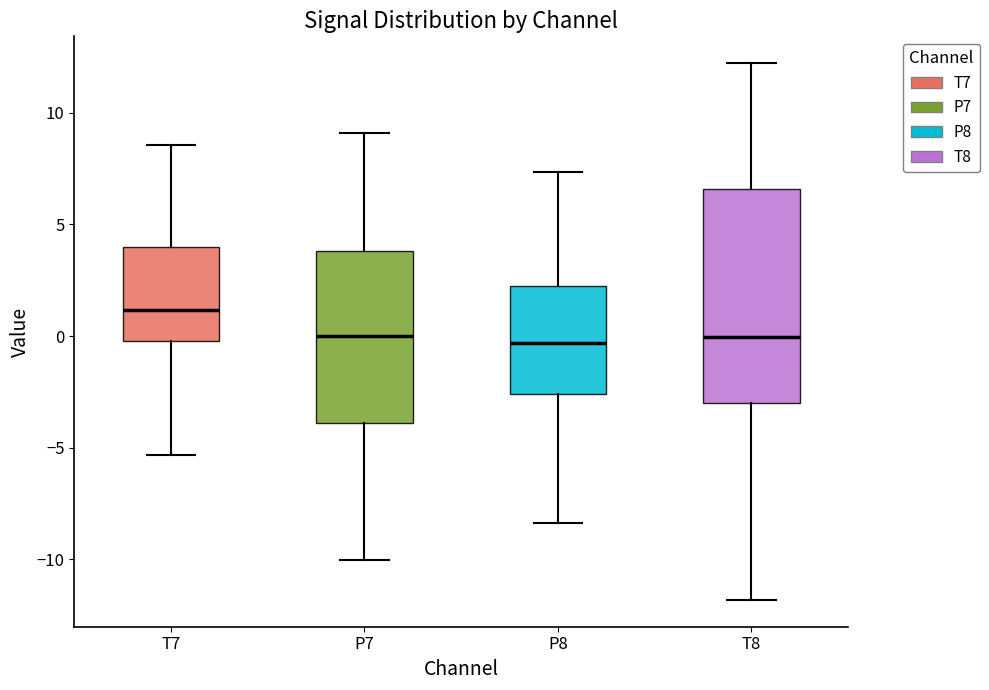

Which box's median line is the highest?

T7